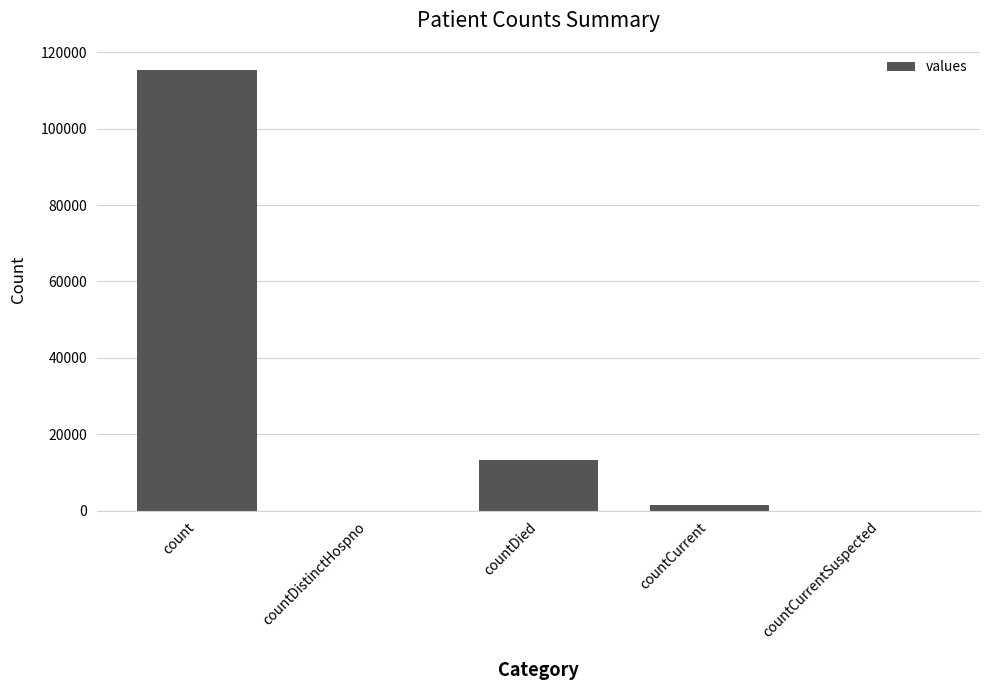

What is the ratio of the value at countDied to the value at countCurrent?

9.6